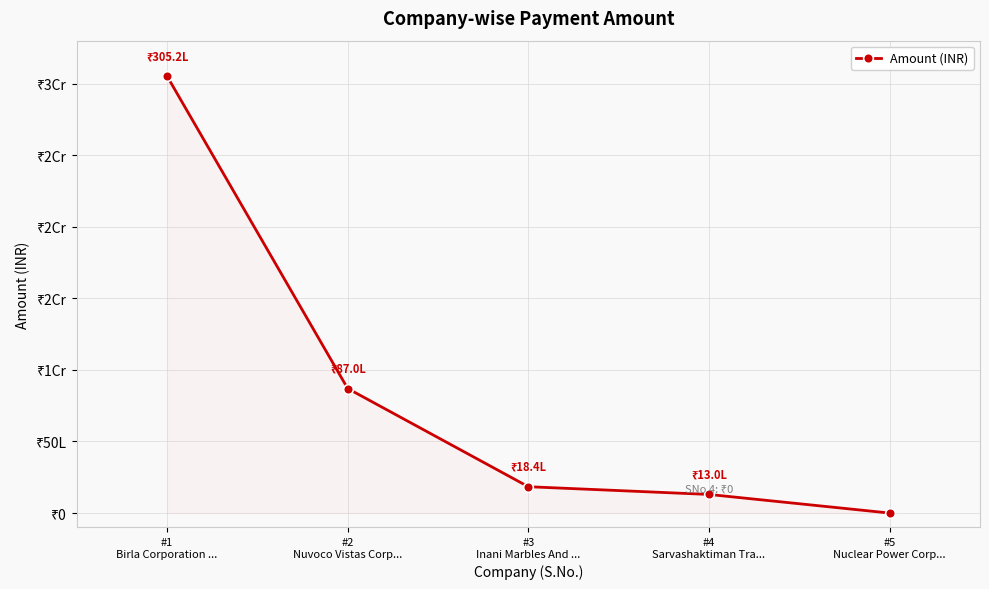

The chart shows a value of 0 at #5
Nuclear Power Corp.... True or false?

True